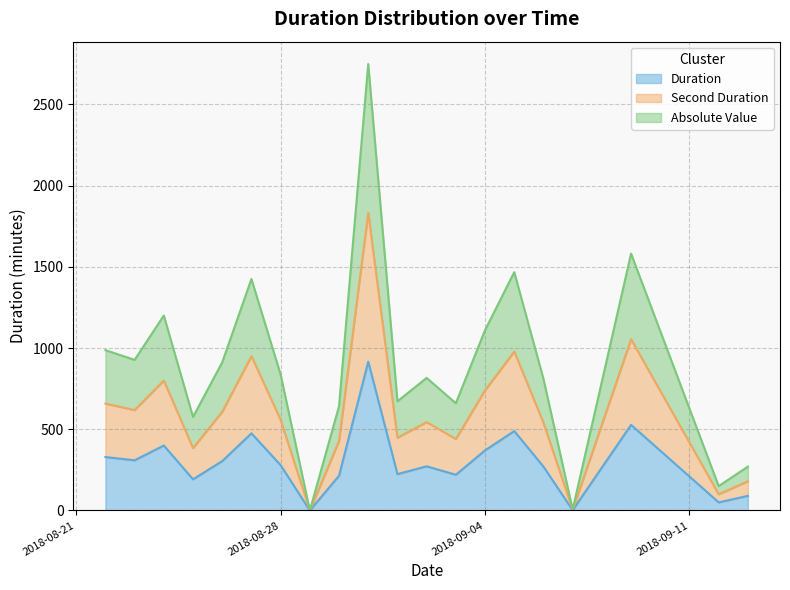

How many values in the Duration series are below 279?

10